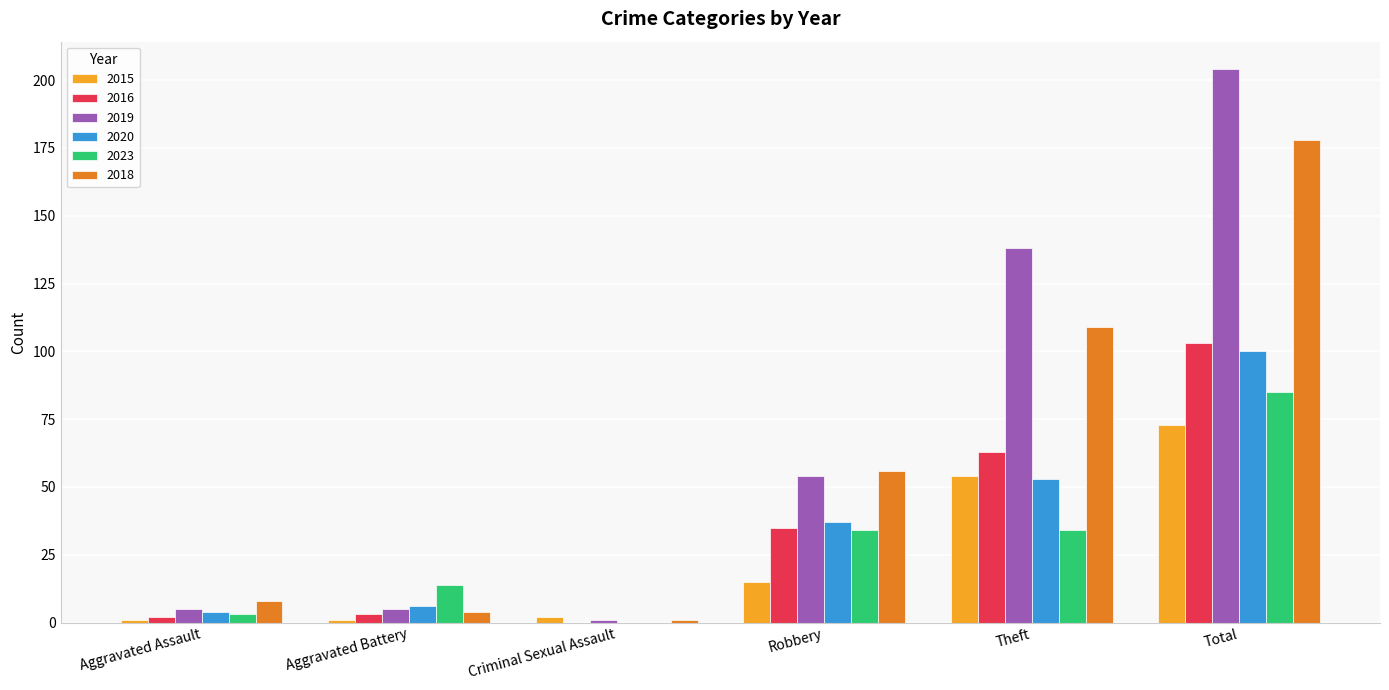

Which label corresponds to the largest value in the chart?

Total